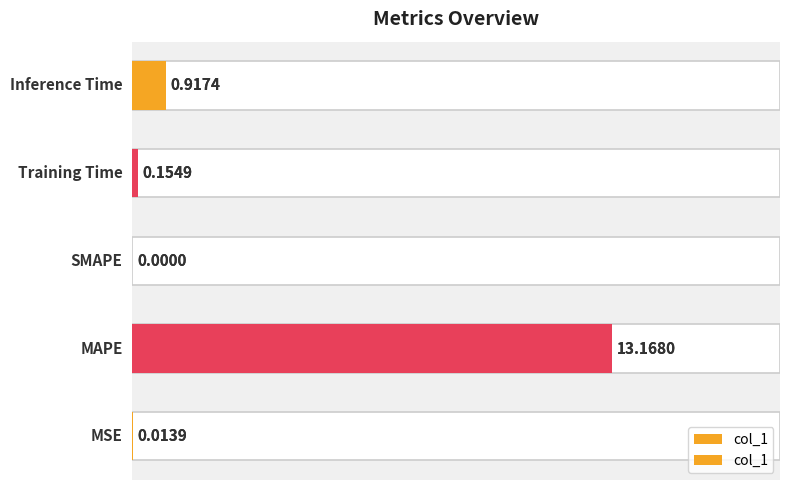

What is the change in value from 1 to 4?

-12.3